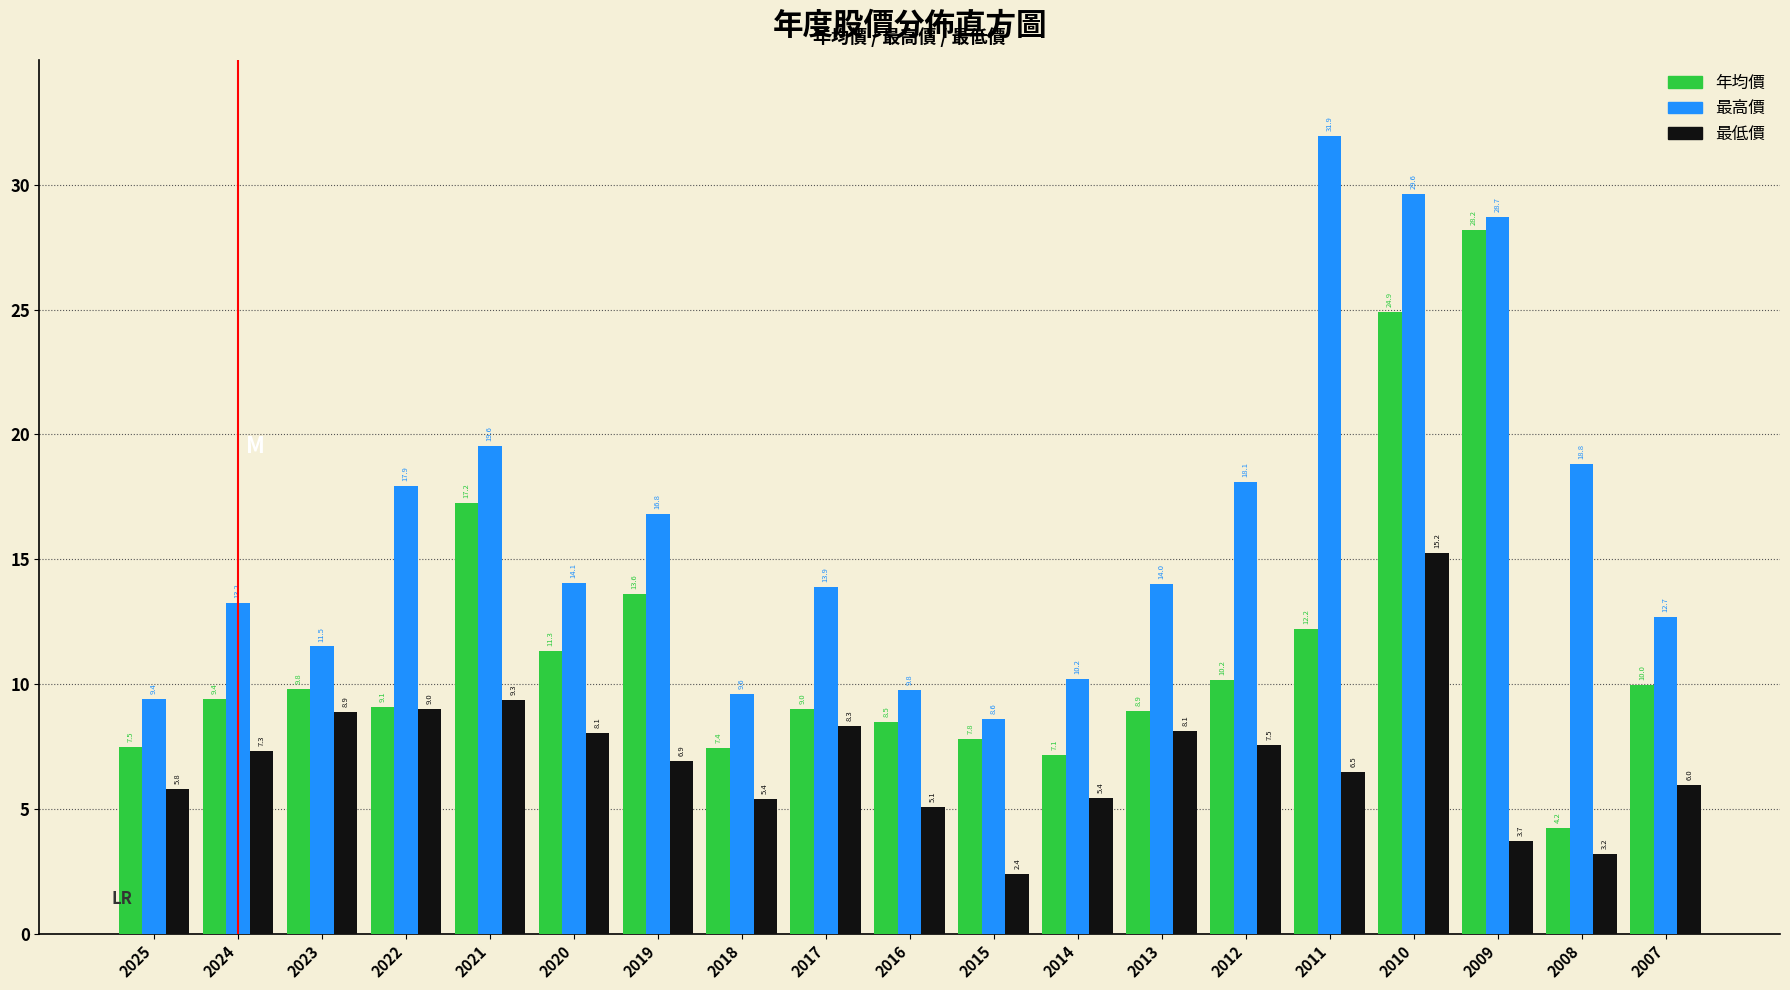

What is the sum of all 年均價 values?

216.3